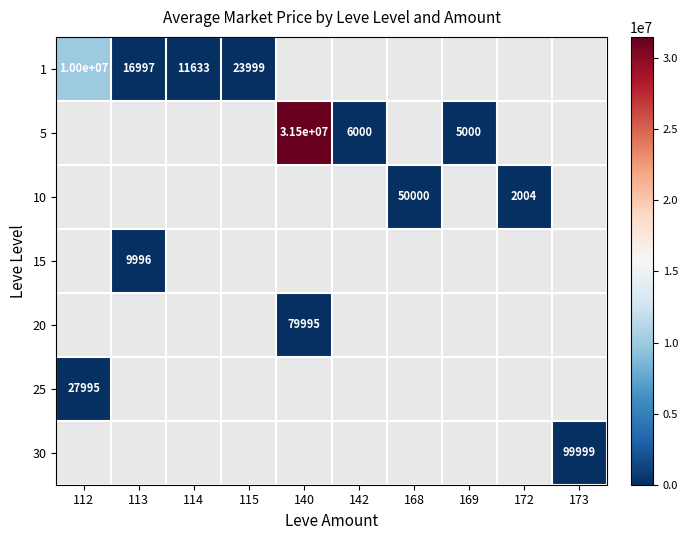

Count the number of categories in the chart.

10